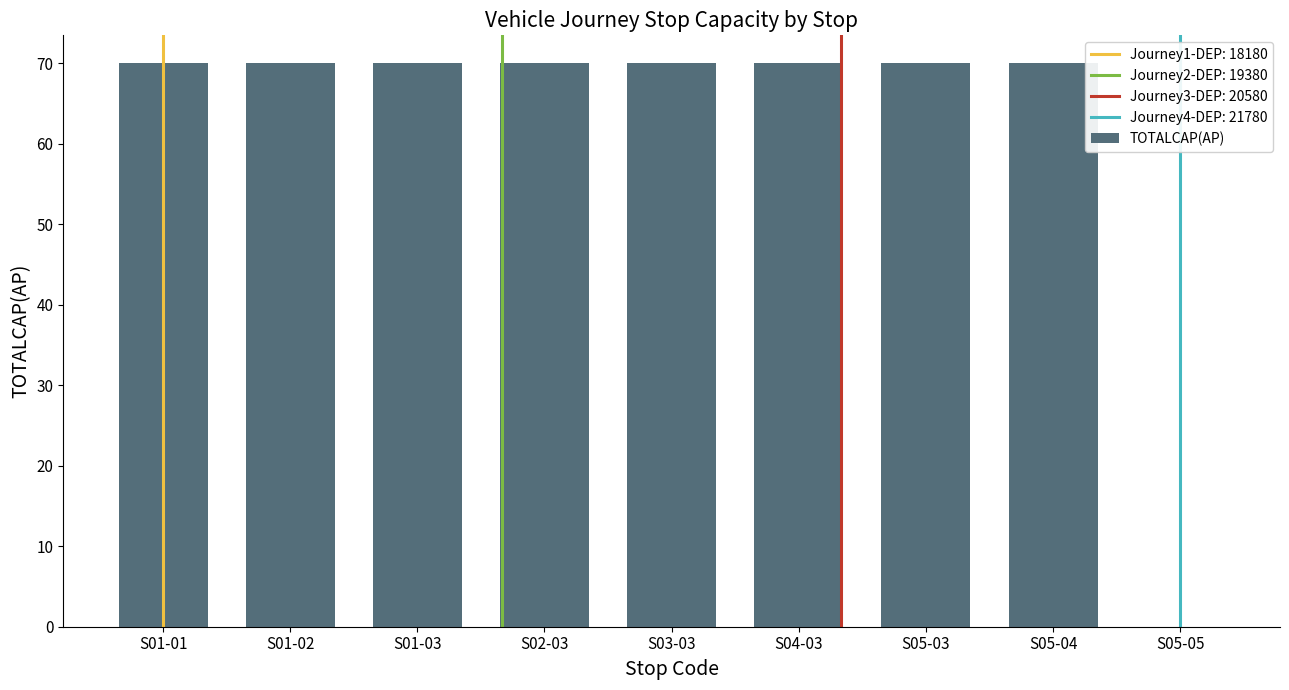

True or false: the data shows 0 at S05-05.

True